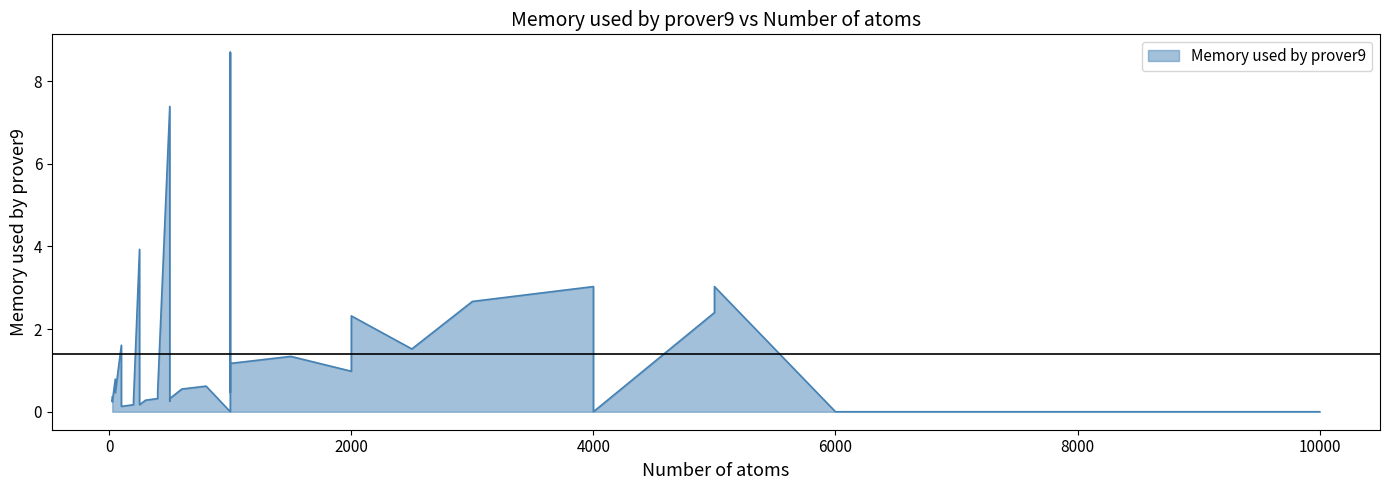

Read the value at 1500.

1.3